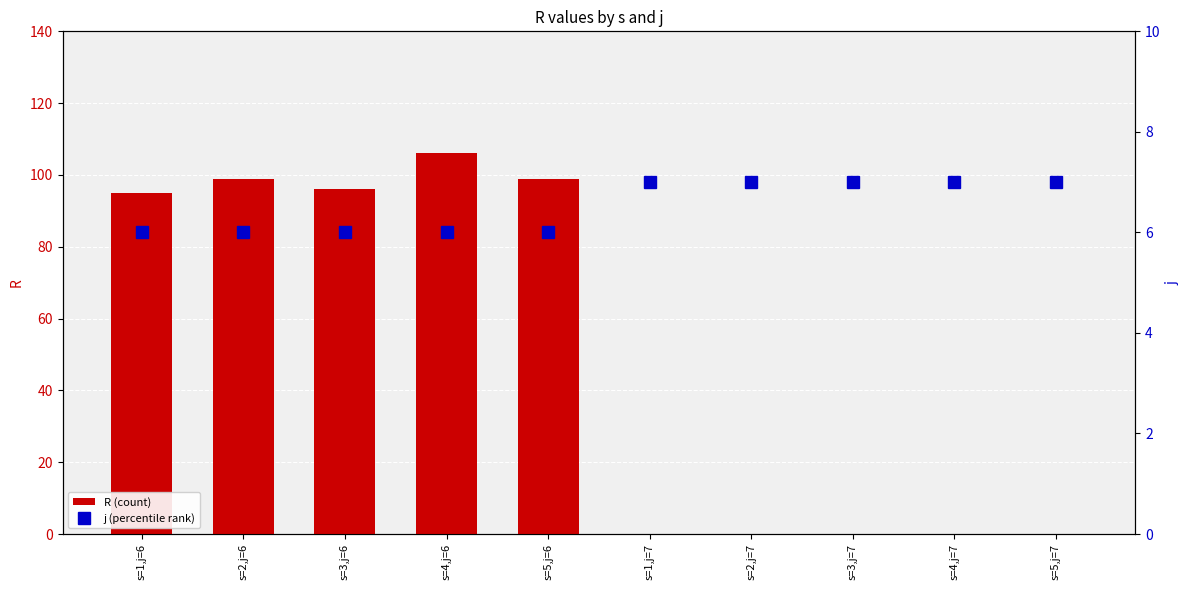

The value of R (count) at s=2,j=6 is 99. True or false?

True